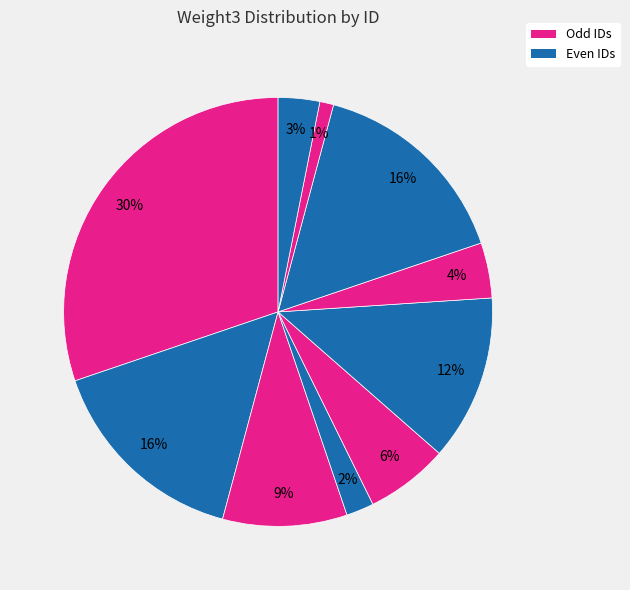

How many slices are in this pie chart?

10